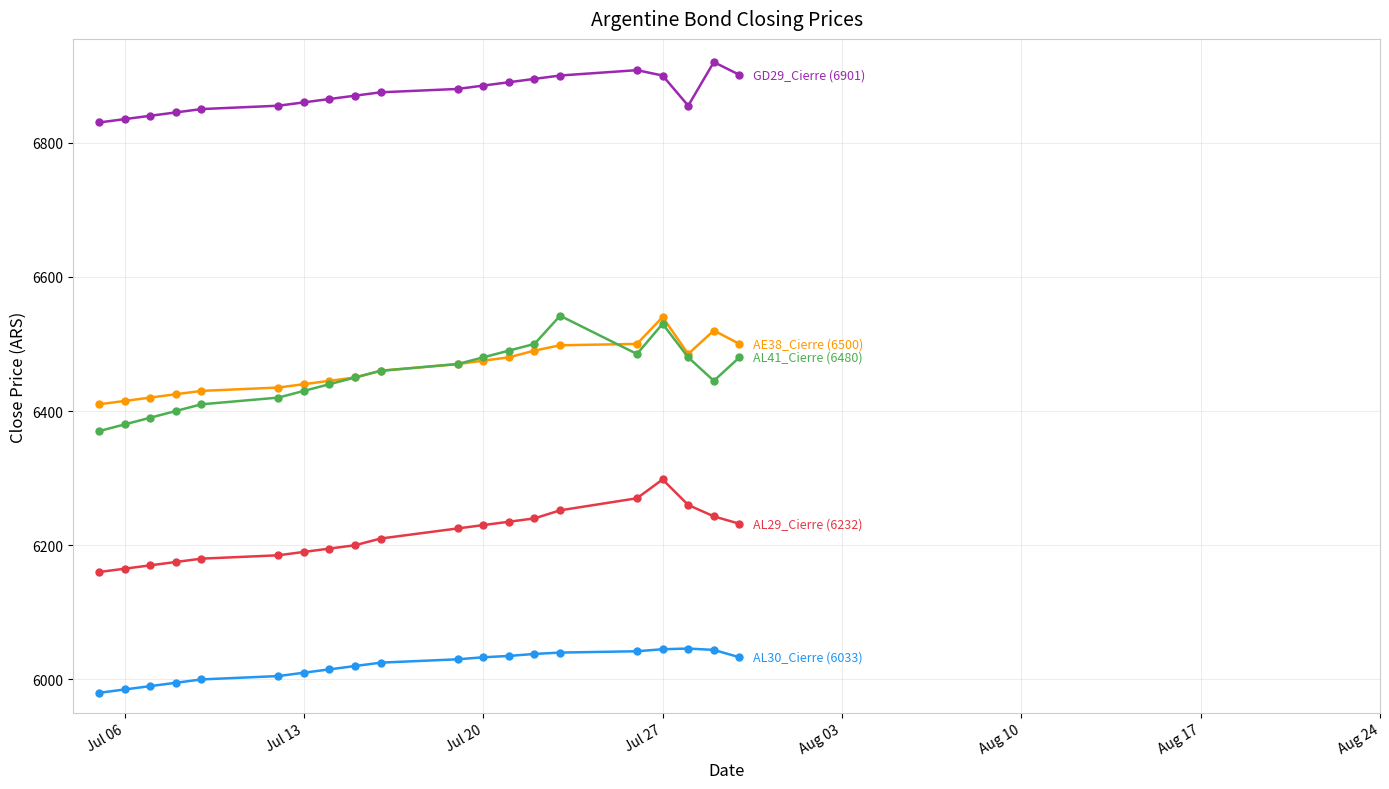

At how many categories does at least one series exceed 6549?

20